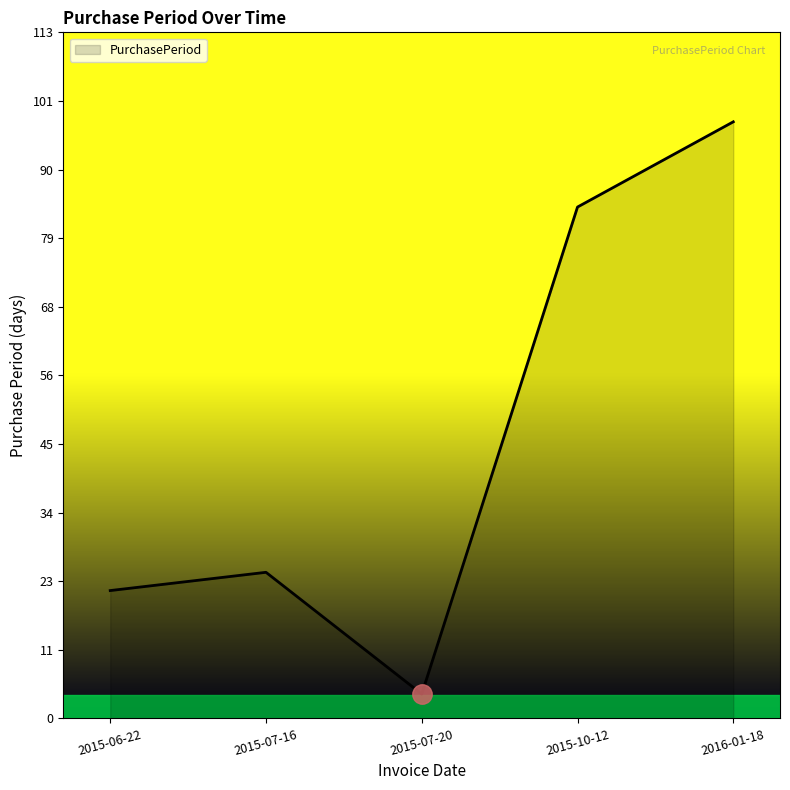

True or false: the data shows 27 at 2015-06-22.

False